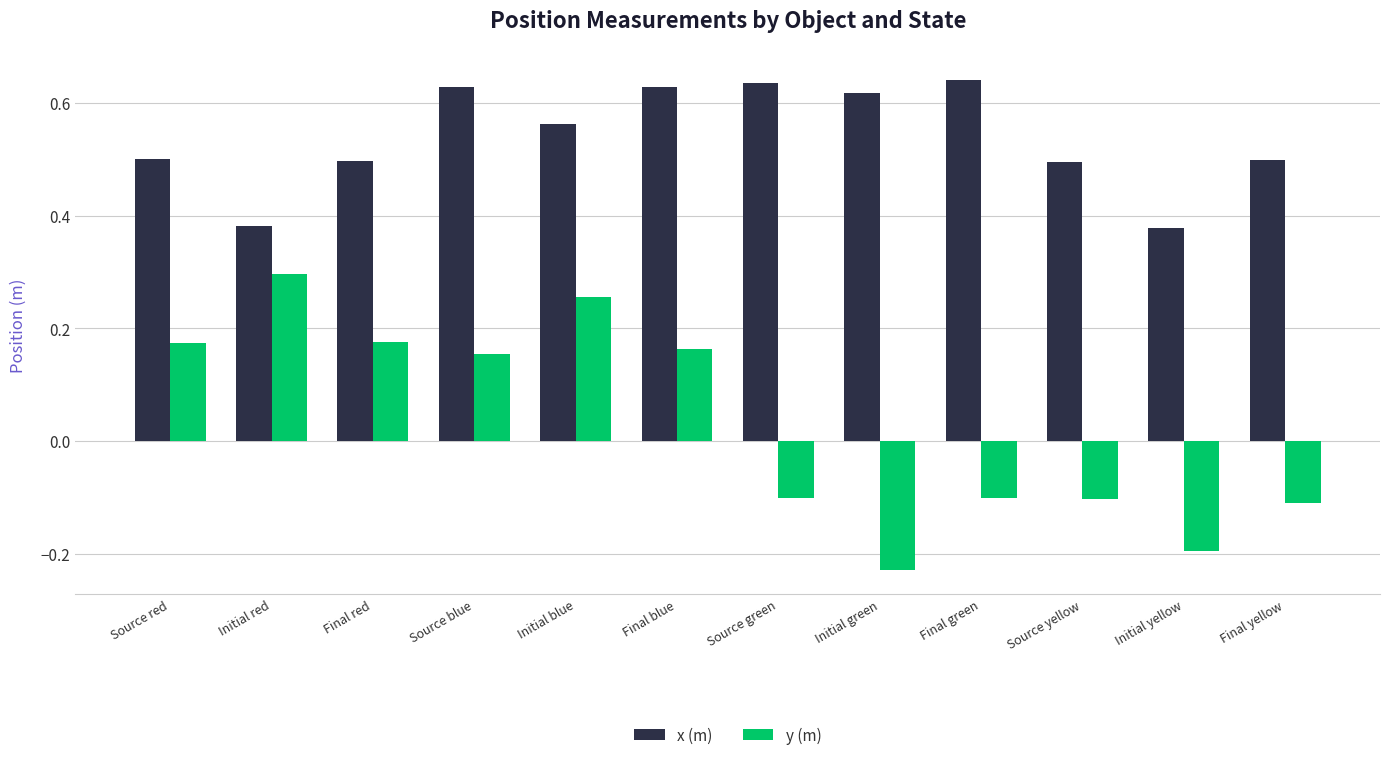

Which series has the widest spread of values?

y (m)